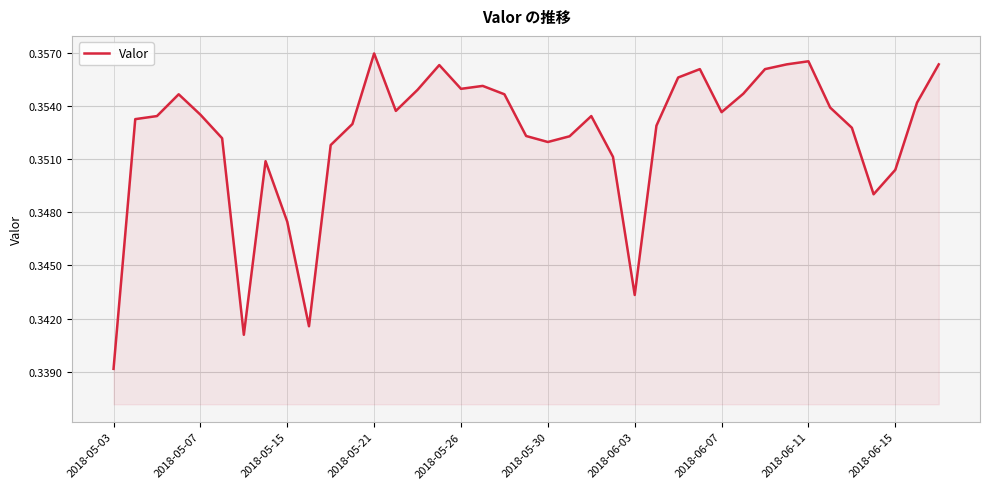

How many lines are shown in the chart?

1